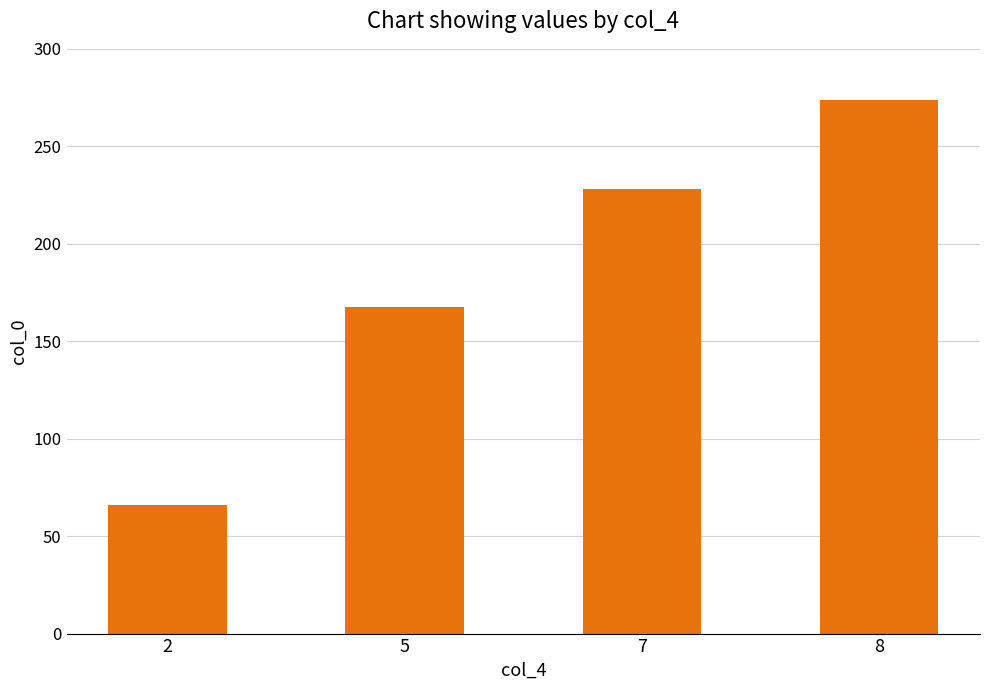

Between 8 and 2, which is larger?

8